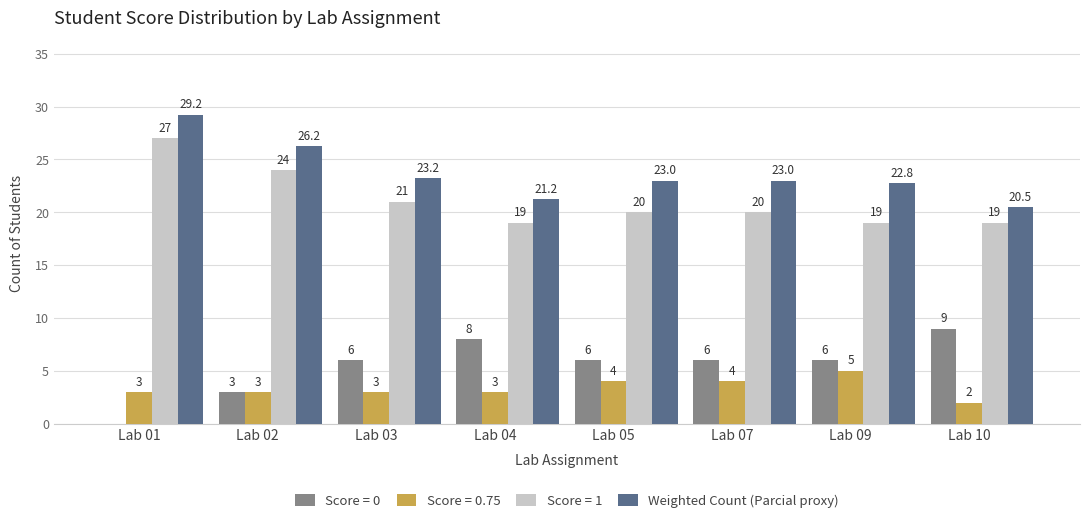

At which label does Score = 1 reach its peak?

Lab 01